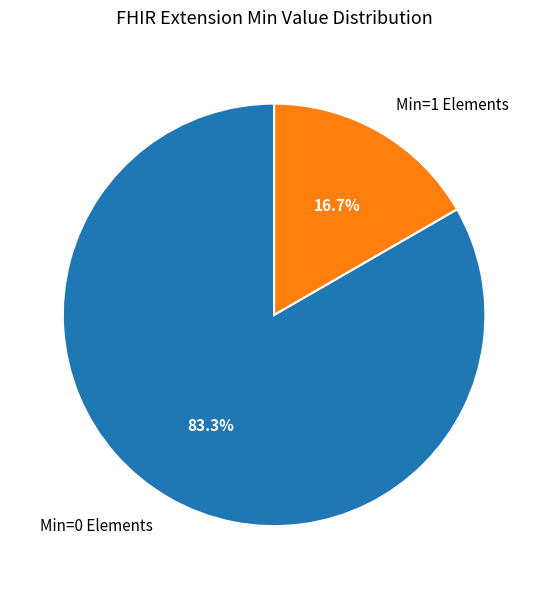

Count the number of slices in the pie.

2